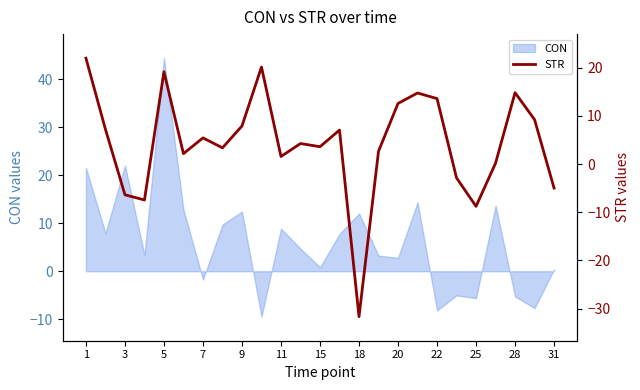

What is the maximum value for CON?

44.4